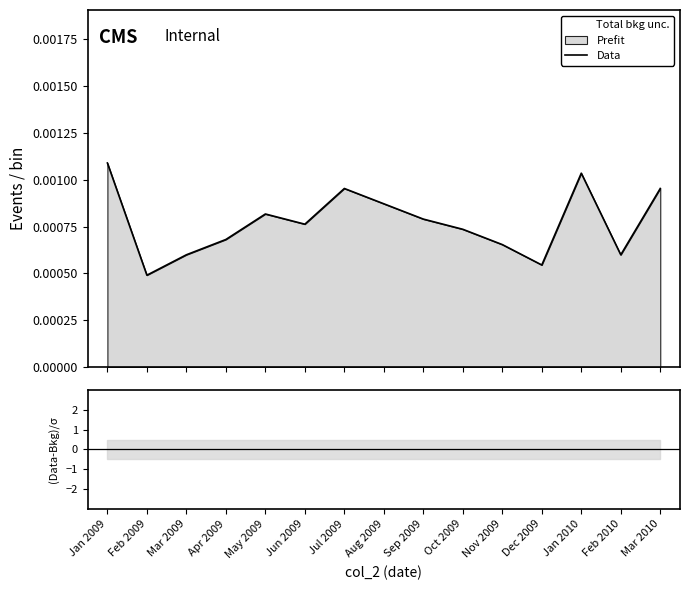

What is the label of the 8th point from the right?

Aug 2009